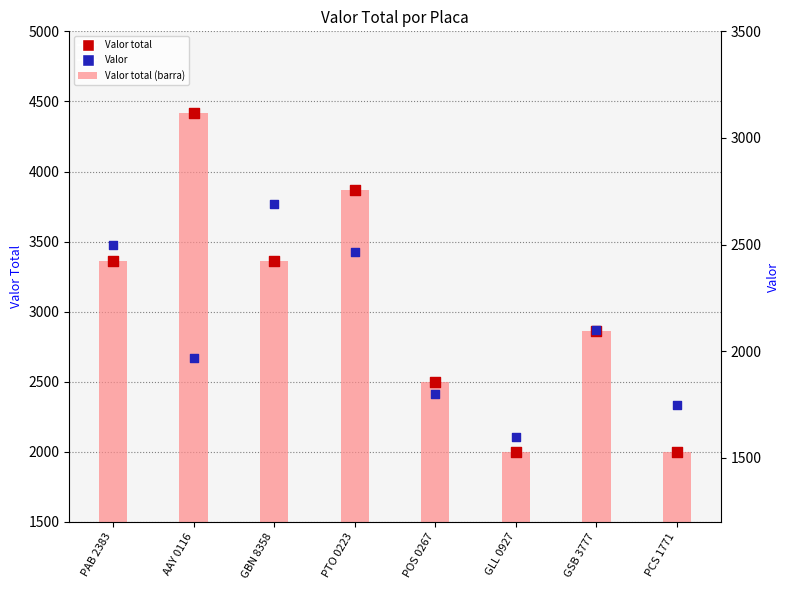

Which series has the largest Y range (max minus min)?

Valor total